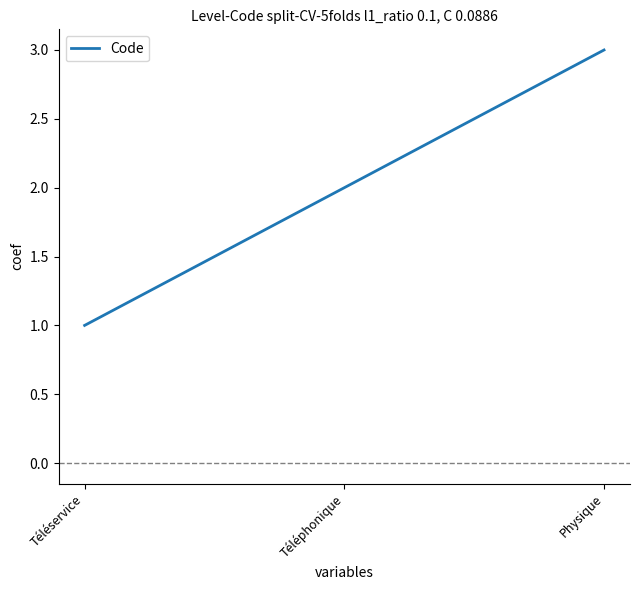

Between Physique and Téléservice, which is larger?

Physique